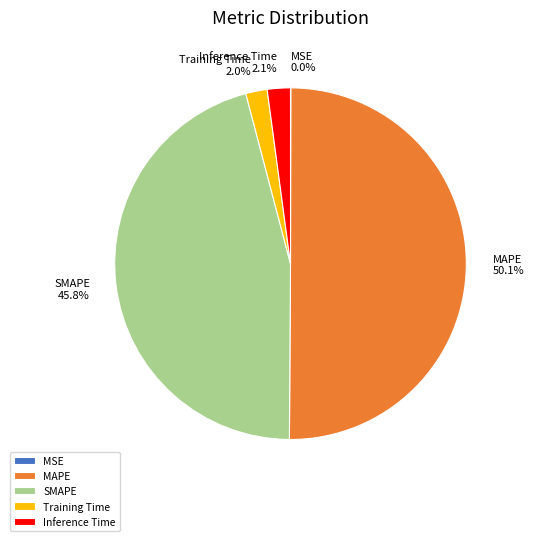

To the nearest percent, what is the combined percentage of Inference Time and SMAPE?

48%